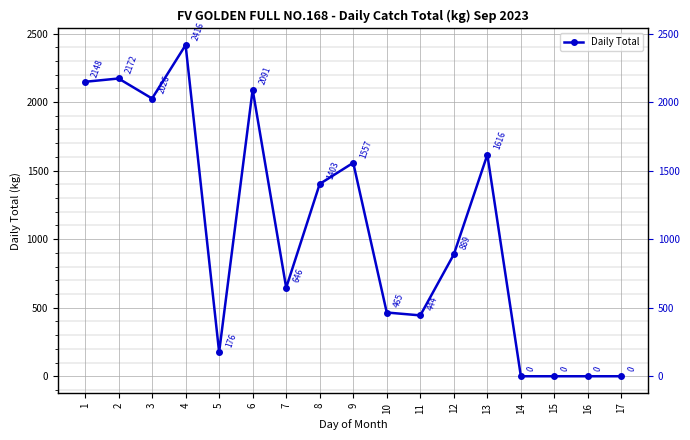

At which category does the chart reach its peak across all series?

4